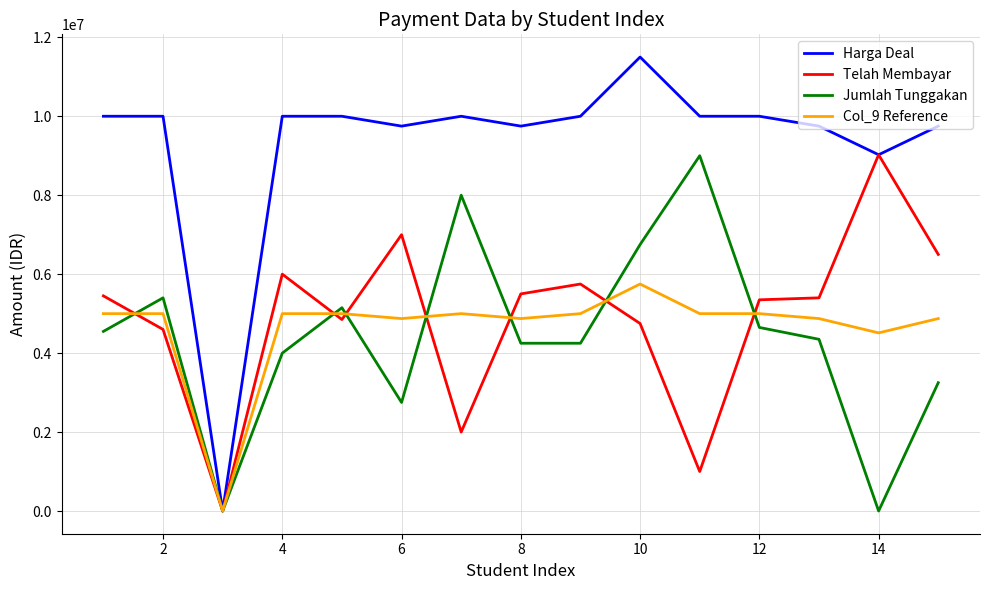

Which series has the largest total across all categories?

Harga Deal